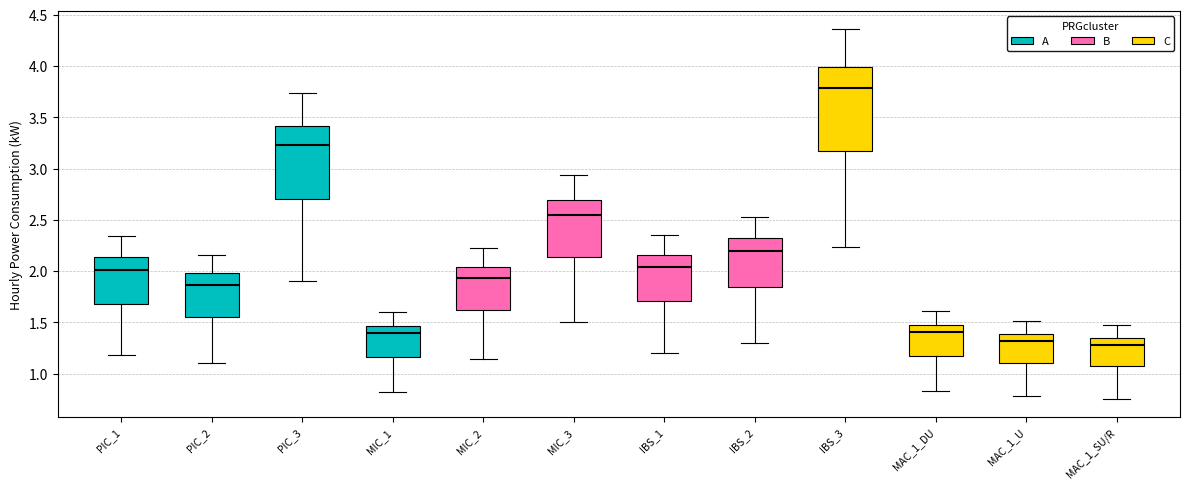

Comparing the boxes themselves (not the whiskers), which one is the tallest?

IBS_3